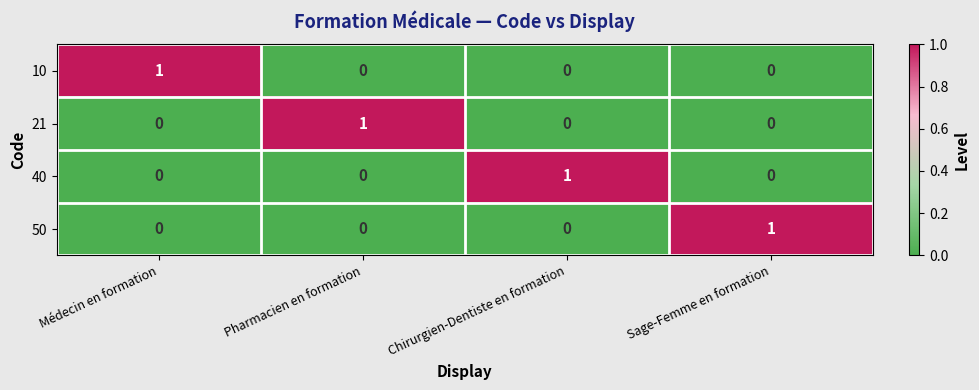

The value of 21 at Pharmacien en formation is 0. True or false?

False